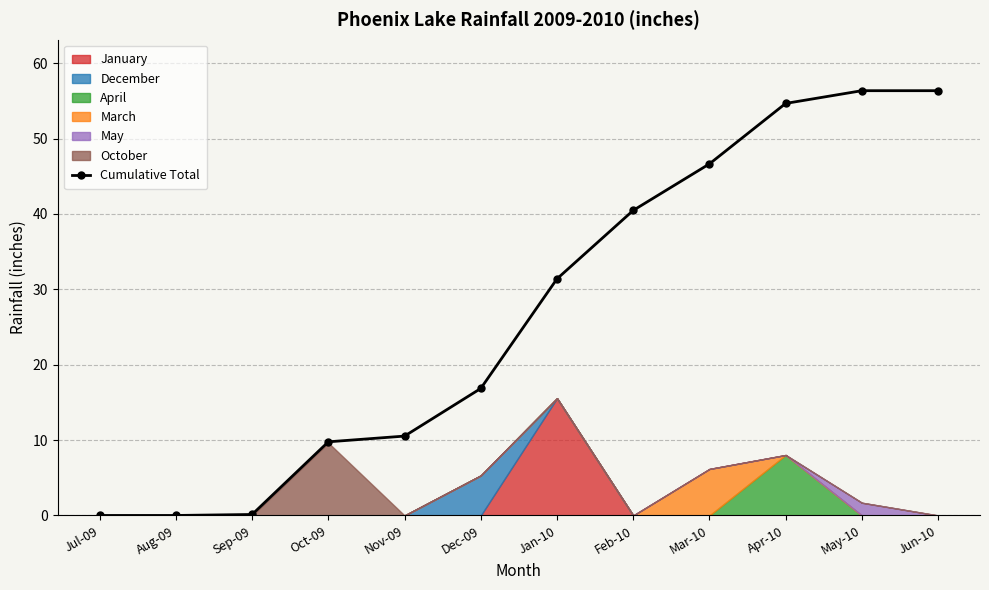

What is the maximum value shown in the chart?

56.4